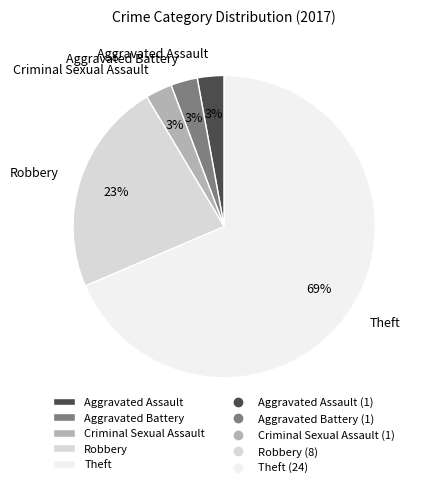

Count the number of slices in the pie.

5